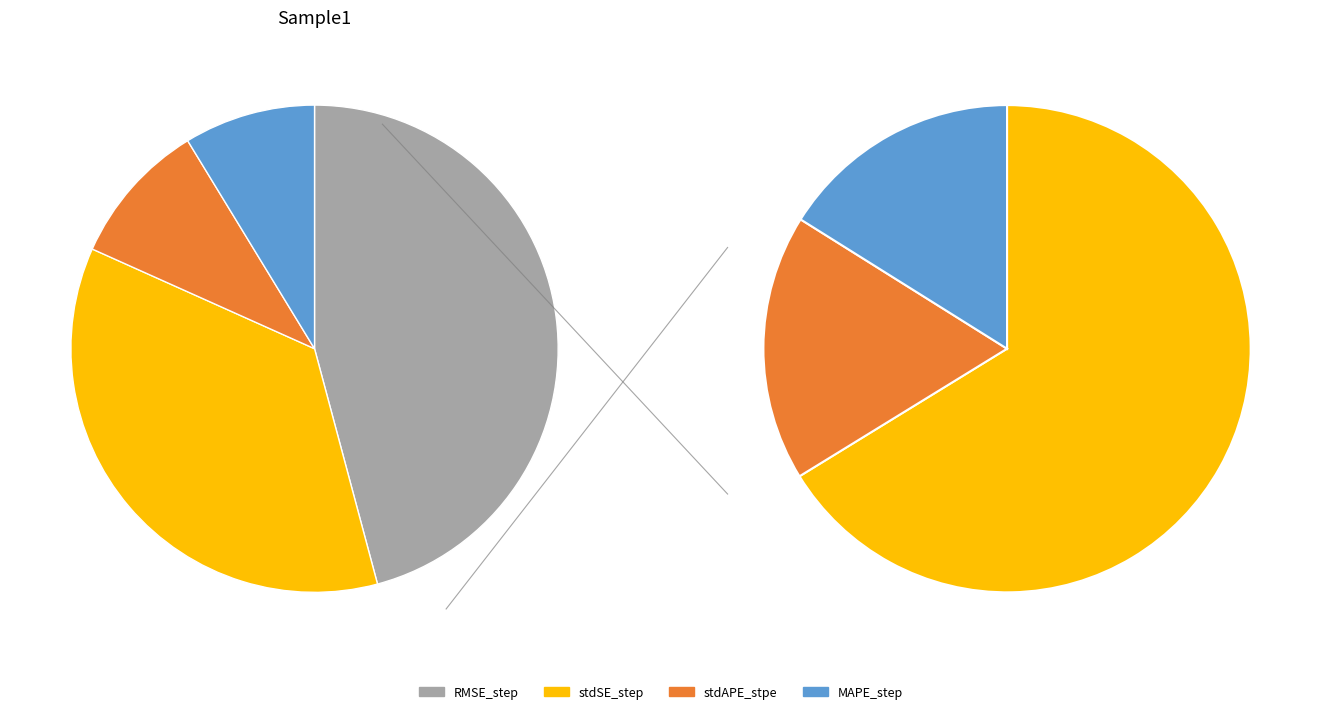

To the nearest percent, what is the average slice percentage?

25%